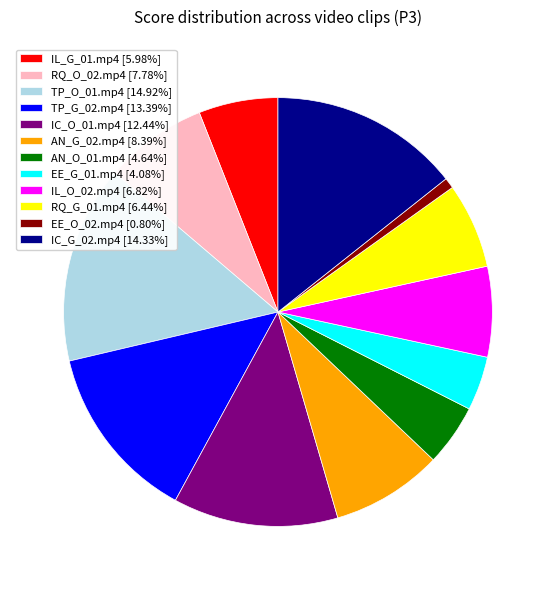

Is it true that IL_G_01.mp4 is 6% of the pie?

True